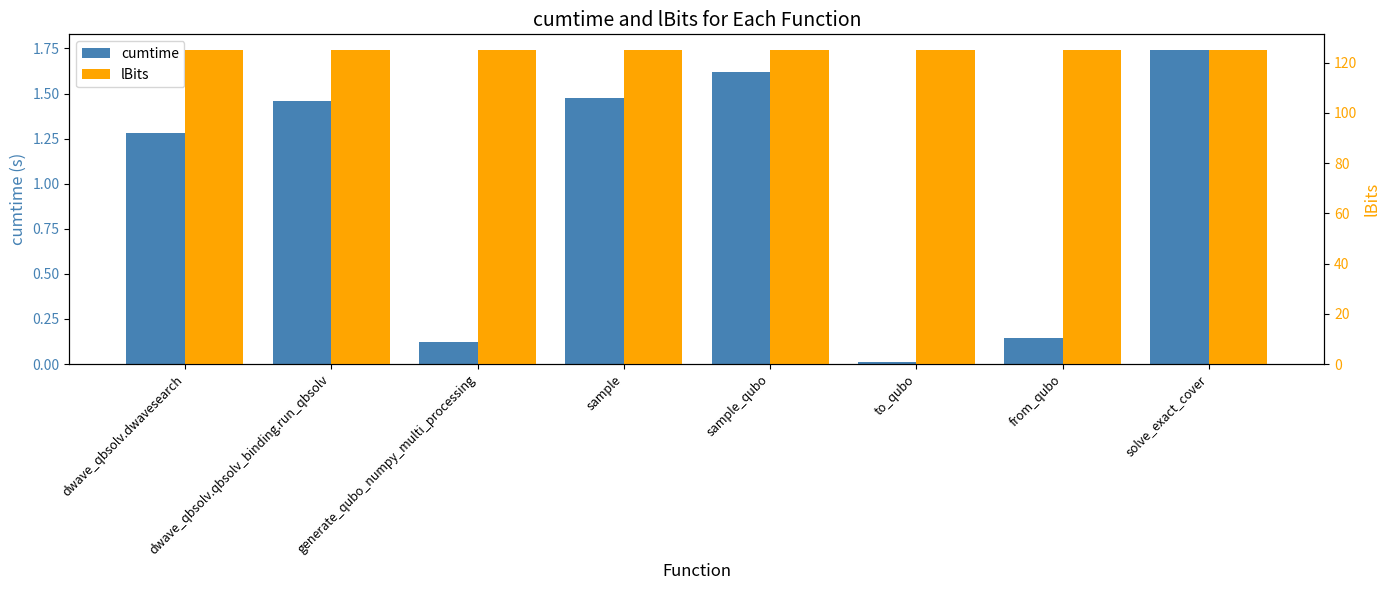

What is the total value across all series at to_qubo?

125.0